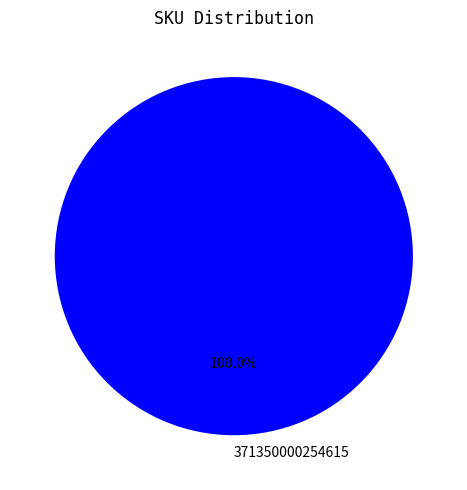

Is there any slice that represents more than half of the pie?

Yes